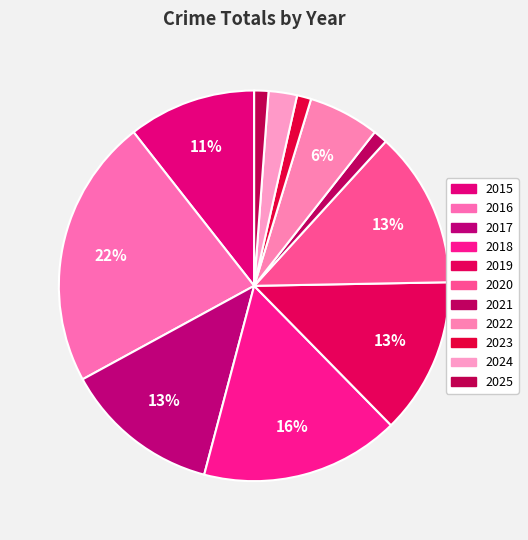

True or false: 2017 accounts for 13% of the total.

True